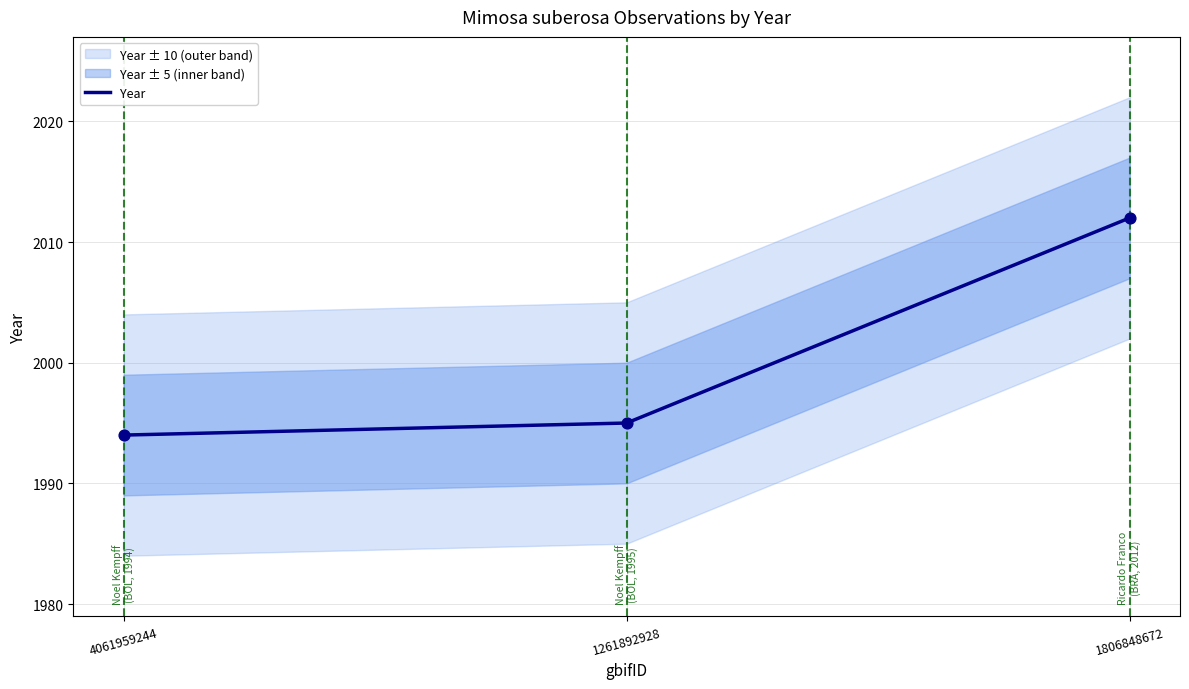

What is the change in value from 4061959244 to 1806848672?

+18